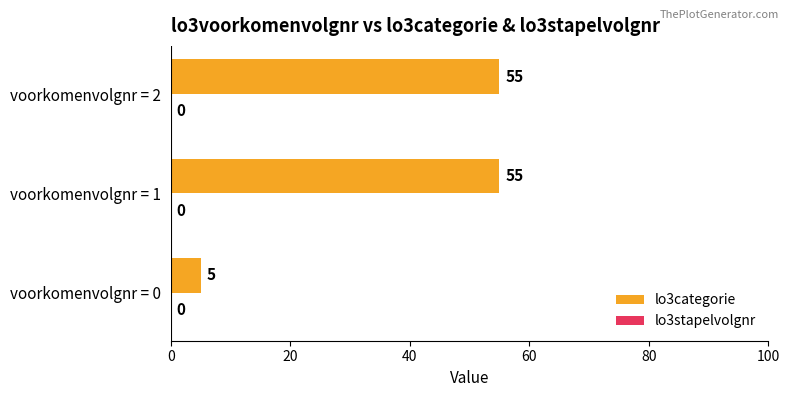

At which category does the chart reach its minimum across all series?

voorkomenvolgnr = 0